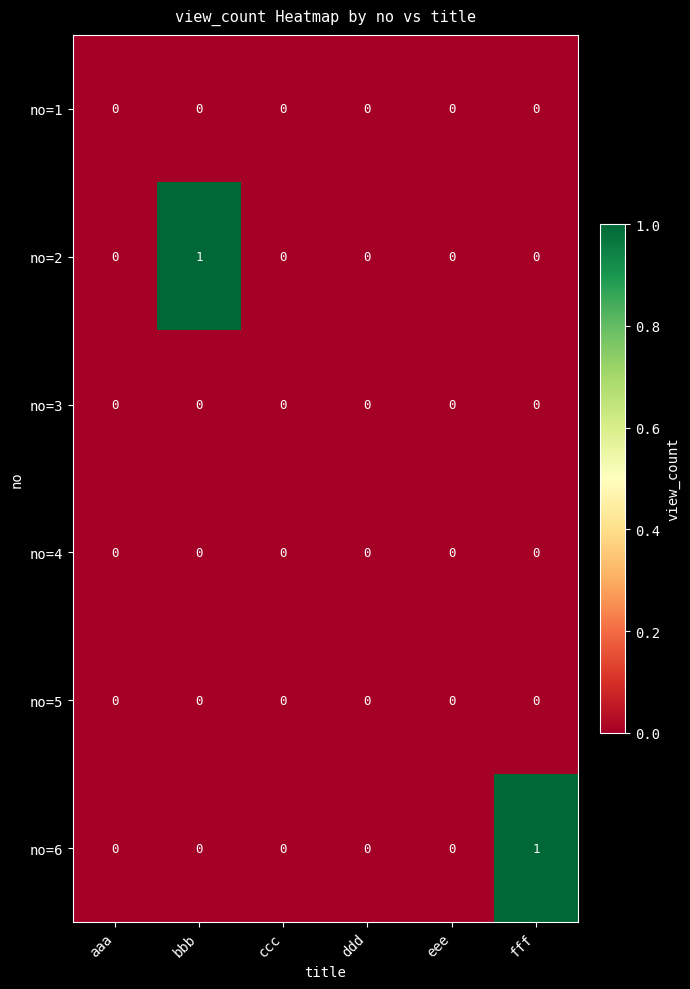

Between aaa and bbb, which series saw the biggest shift?

no=2